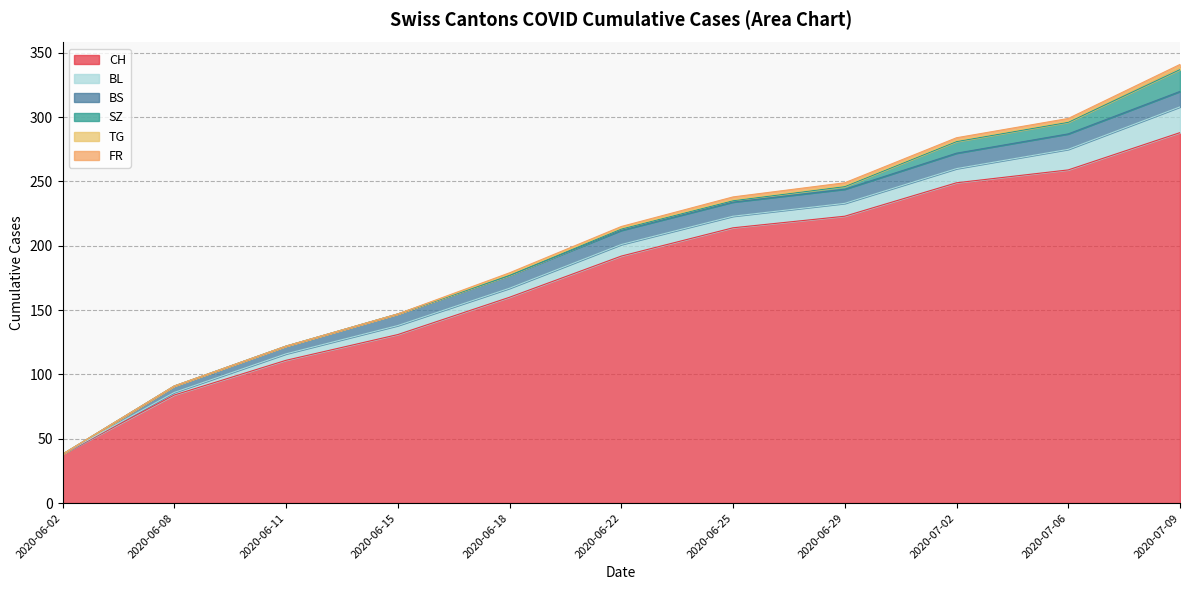

Reading right to left, transcribe all the data shown in this chart.

CH: 2020-07-09=288	2020-07-06=259	2020-07-02=249	2020-06-29=223	2020-06-25=214	2020-06-22=192	2020-06-18=160	2020-06-15=131	2020-06-11=111	2020-06-08=84	2020-06-02=38
BS: 2020-07-09=12	2020-07-06=12	2020-07-02=12	2020-06-29=11	2020-06-25=11	2020-06-22=11	2020-06-18=10	2020-06-15=9	2020-06-11=6	2020-06-08=5	2020-06-02=0
SZ: 2020-07-09=17	2020-07-06=9	2020-07-02=9	2020-06-29=2	2020-06-25=1	2020-06-22=1	2020-06-18=0	2020-06-15=0	2020-06-11=0	2020-06-08=0	2020-06-02=0
TG: 2020-07-09=2	2020-07-06=1	2020-07-02=1	2020-06-29=1	2020-06-25=1	2020-06-22=1	2020-06-18=1	2020-06-15=0	2020-06-11=0	2020-06-08=0	2020-06-02=0
FR: 2020-07-09=2	2020-07-06=2	2020-07-02=2	2020-06-29=2	2020-06-25=2	2020-06-22=1	2020-06-18=1	2020-06-15=0	2020-06-11=0	2020-06-08=0	2020-06-02=0
BL: 2020-07-09=20	2020-07-06=16	2020-07-02=11	2020-06-29=10	2020-06-25=9	2020-06-22=9	2020-06-18=7	2020-06-15=7	2020-06-11=5	2020-06-08=2	2020-06-02=0